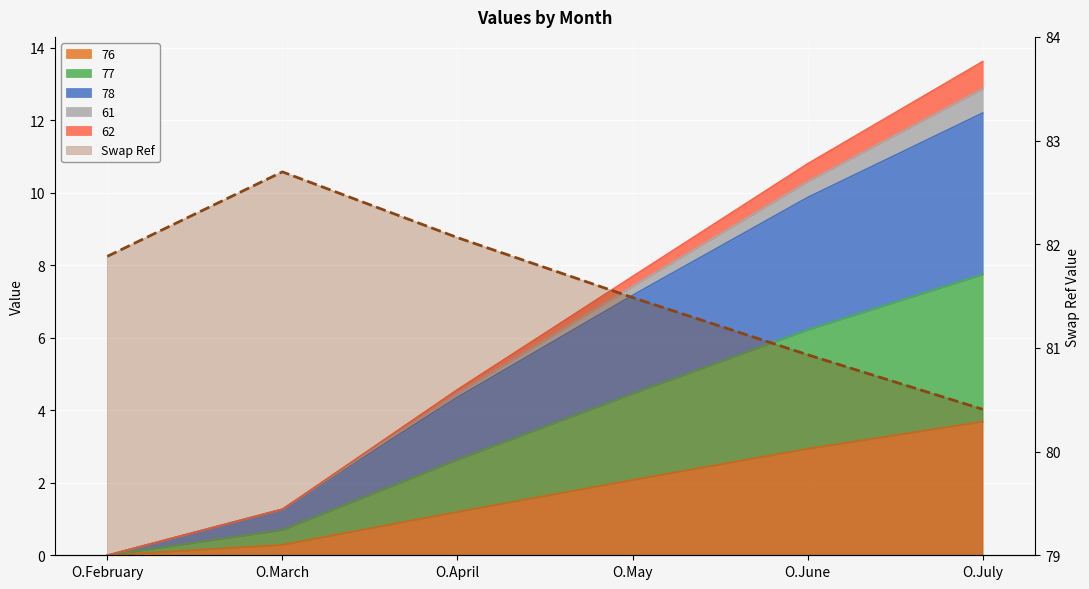

How many points are higher than both their immediate neighbors (excluding endpoints)?

1